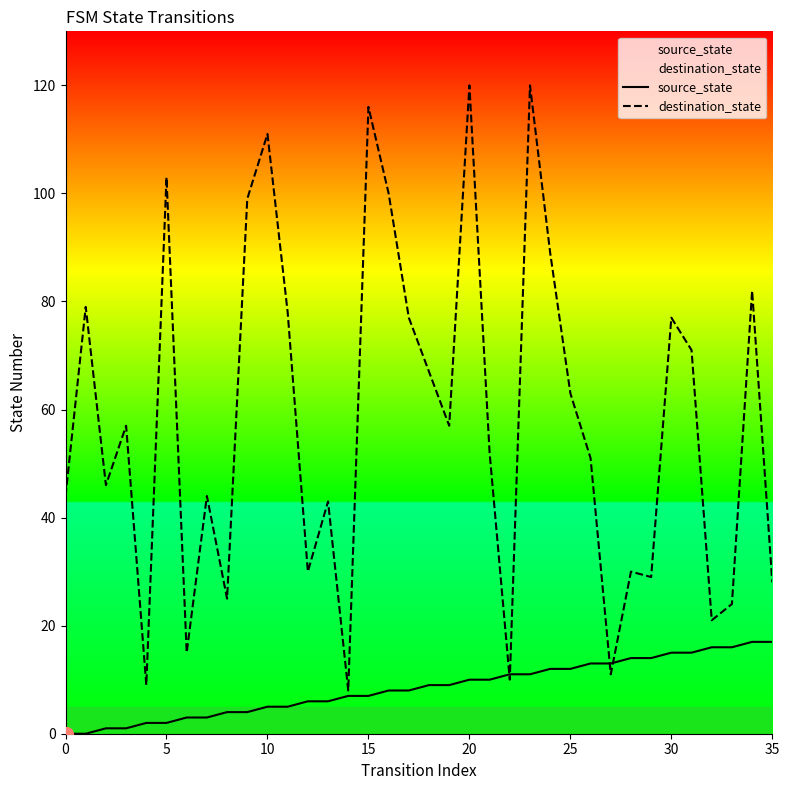

Does the chart have visible grid lines?

No